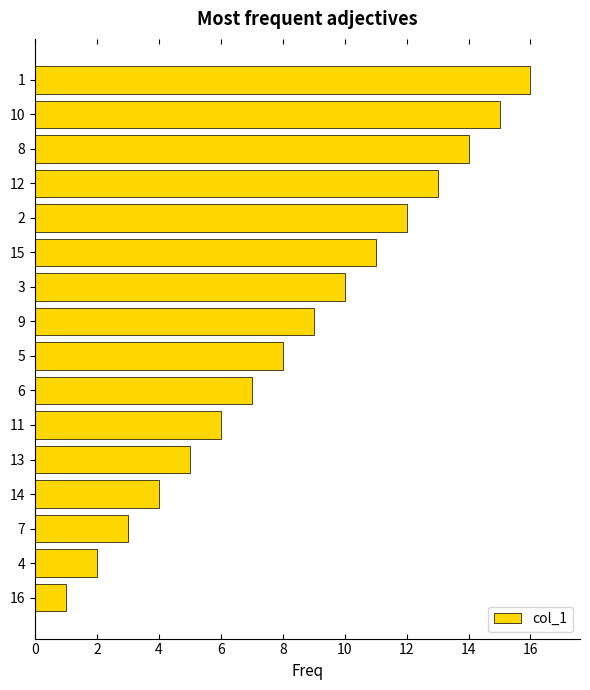

What is the ratio of the value at 6 to the value at 4?

3.5